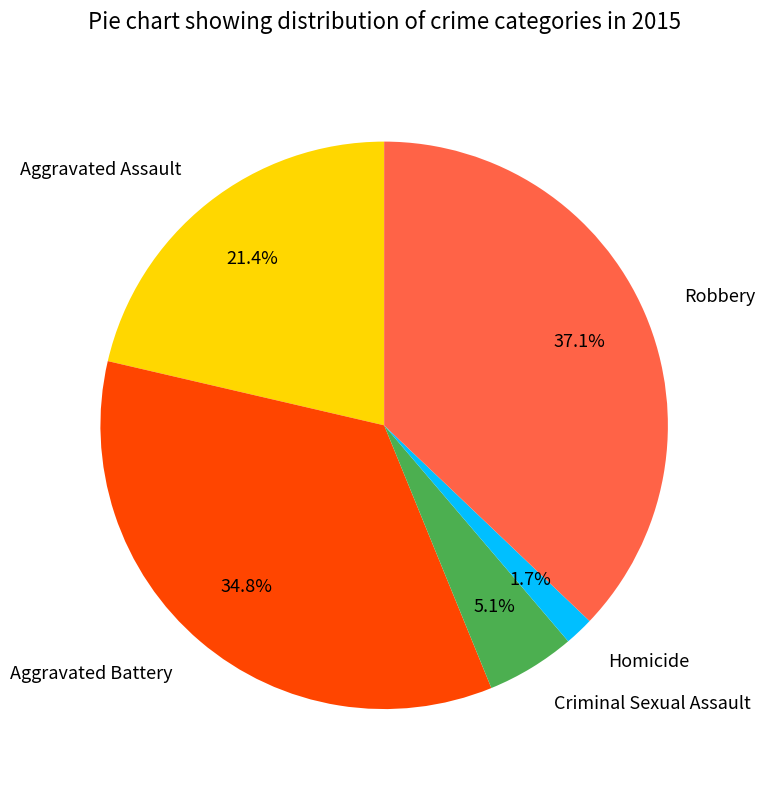

Is there any slice that represents more than half of the pie?

No